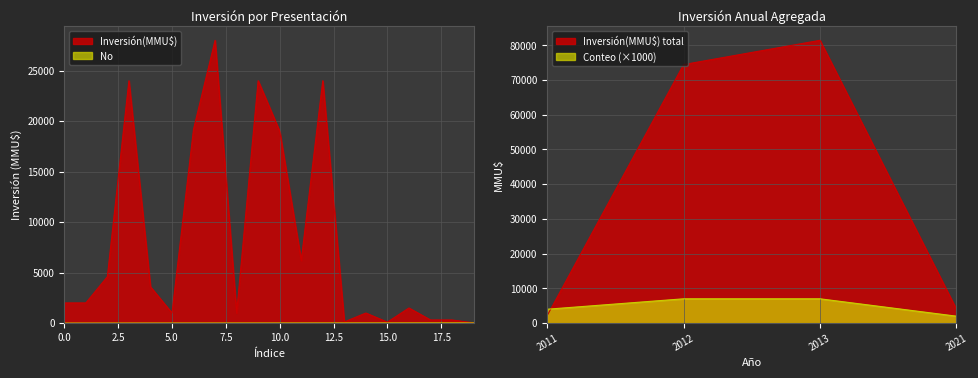

Which series has the widest spread of values?

Inversión(MMU$)